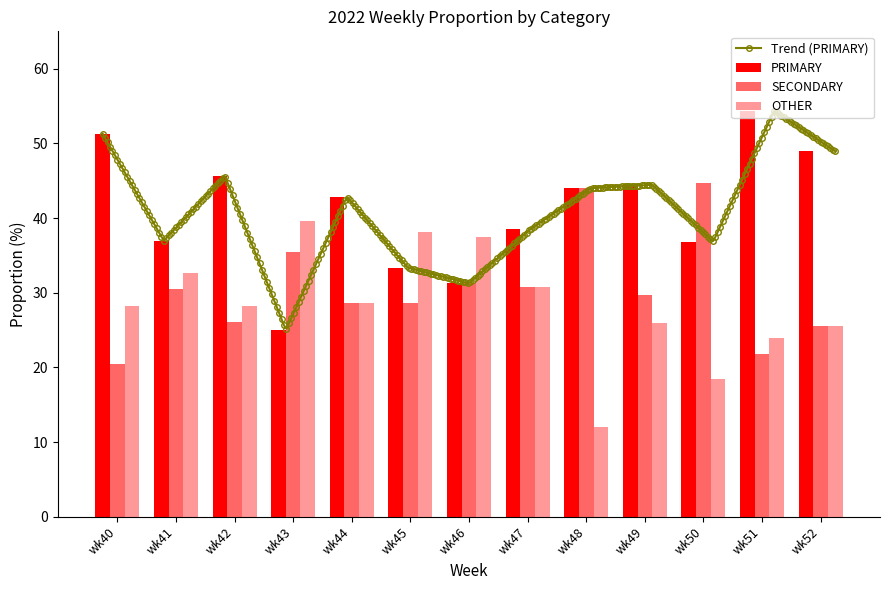

Reading left to right, what are all the values shown in this chart?

PRIMARY: 51.3	37.0	45.7	25.0	42.9	33.3	31.2	38.5	44.0	44.4	36.8	54.3	48.9
SECONDARY: 20.5	30.4	26.1	35.4	28.6	28.6	31.2	30.8	44.0	29.6	44.7	21.7	25.5
OTHER: 28.2	32.6	28.3	39.6	28.6	38.1	37.5	30.8	12.0	25.9	18.4	23.9	25.5